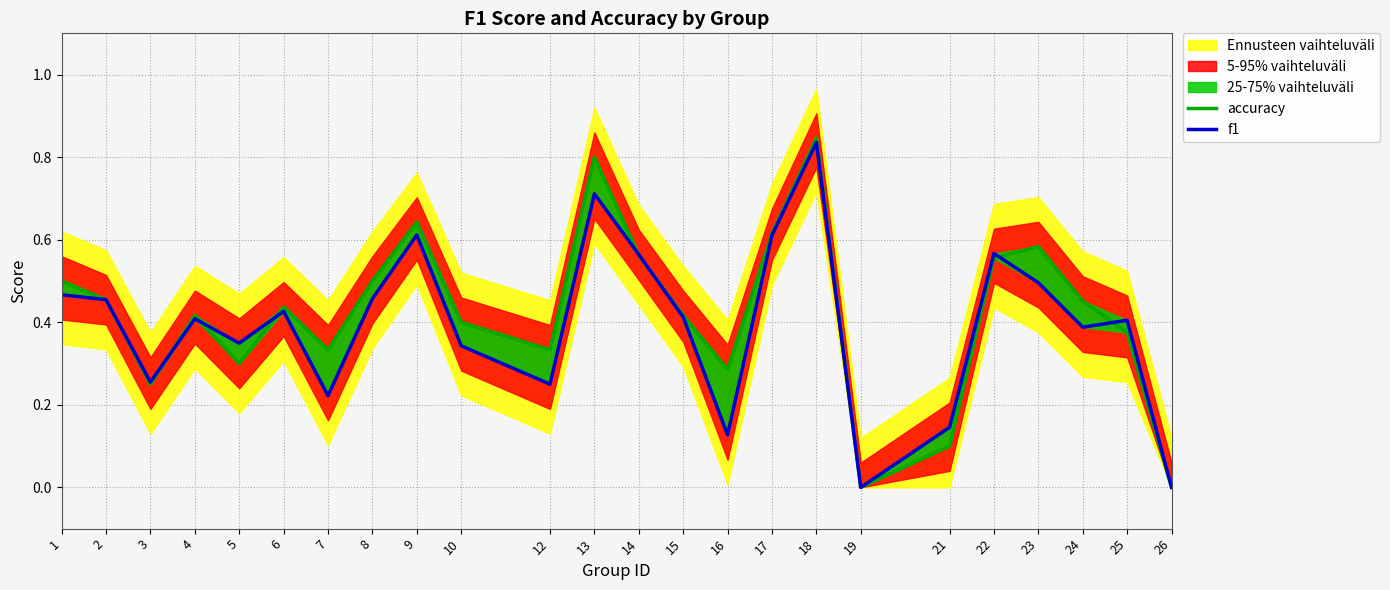

After their last crossing, which series has the higher values: accuracy or f1?

f1